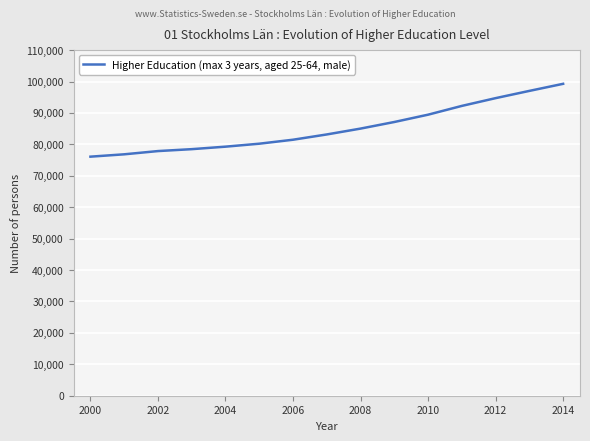

Does the chart have visible grid lines?

Yes